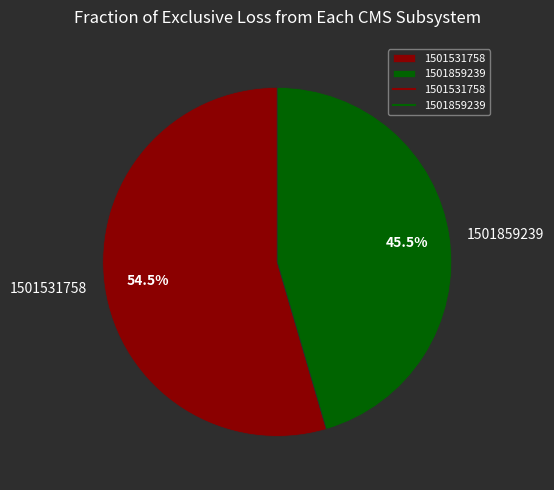

How many segments does this pie chart have?

2